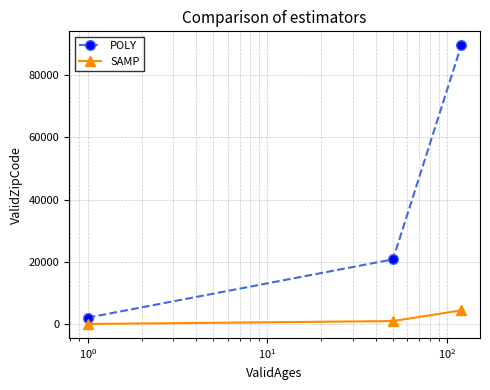

What is the value of the POLY point at the 3rd from the left?

89540.0